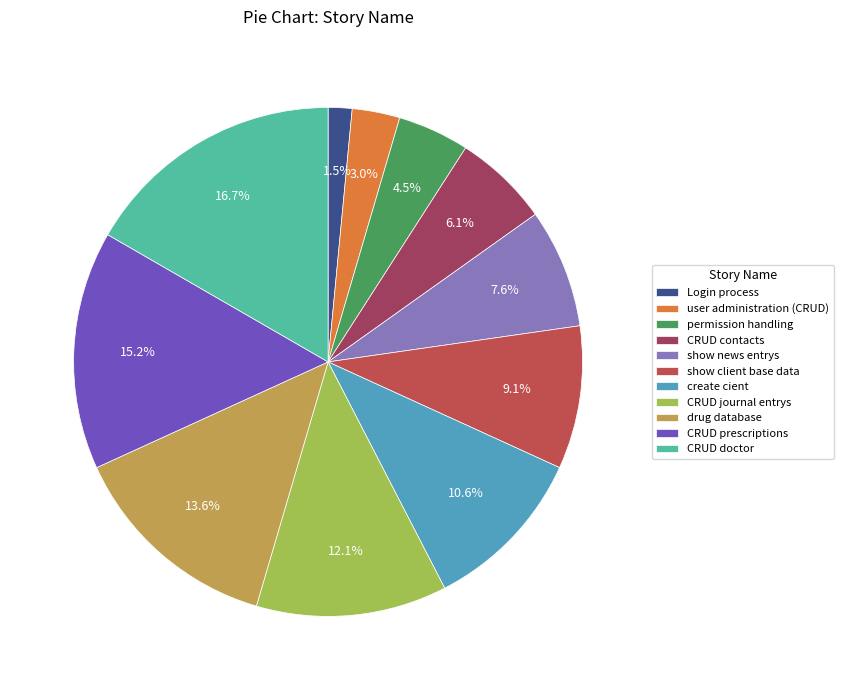

Does Login process account for over 50% of the chart?

No